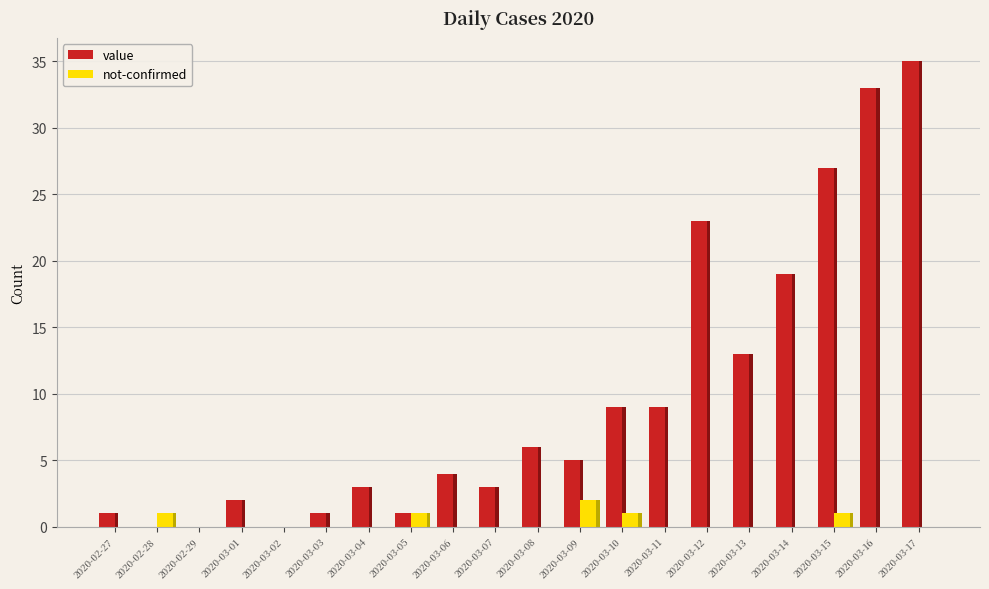

Is the value of not-confirmed at 2020-03-03 greater than the value of value at 2020-03-14?

No